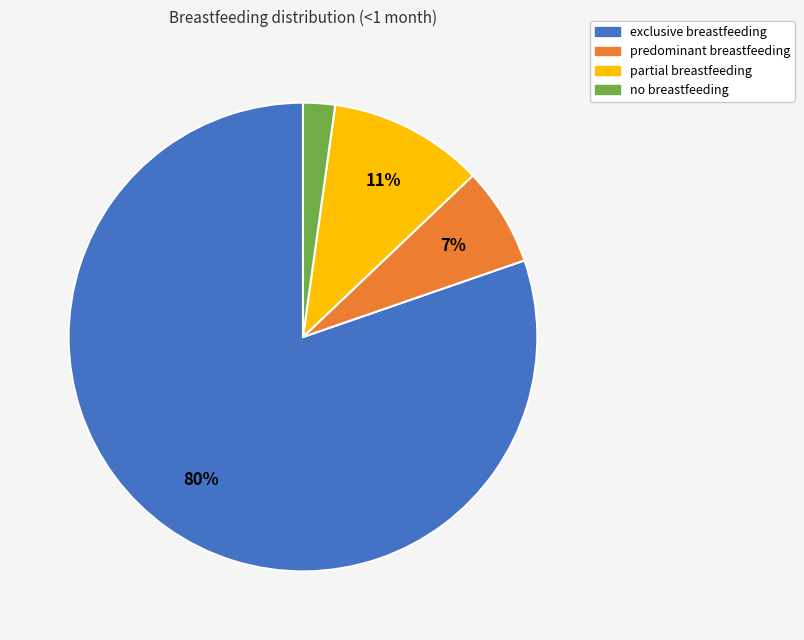

Is there any slice that represents more than half of the pie?

Yes